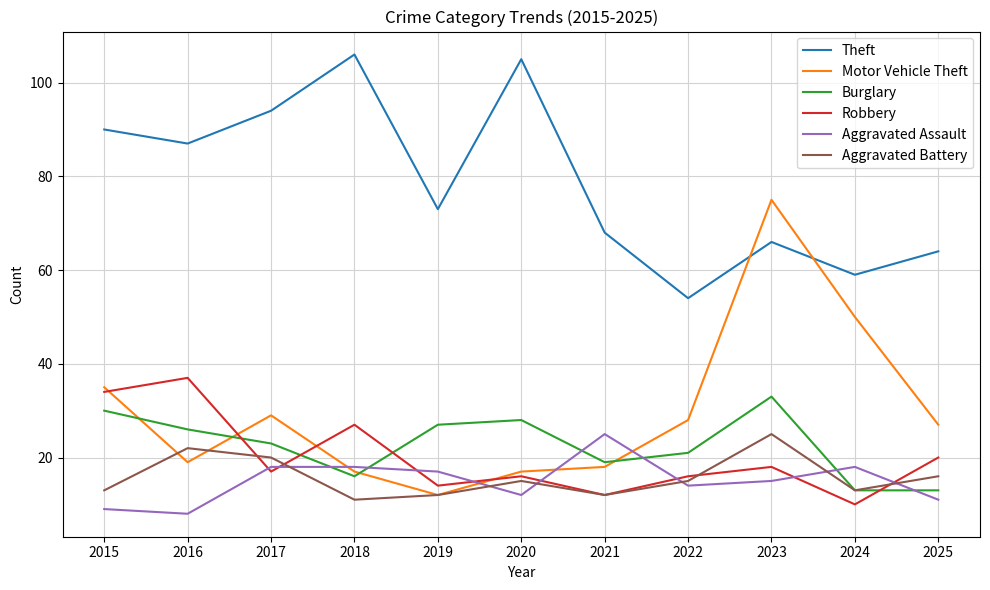

In Robbery, how many points are lower than both neighbors (excluding endpoints)?

4